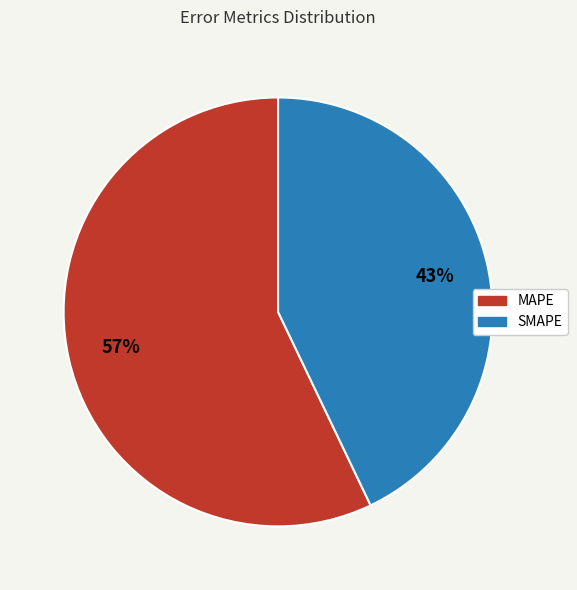

Which slice is the smallest?

SMAPE